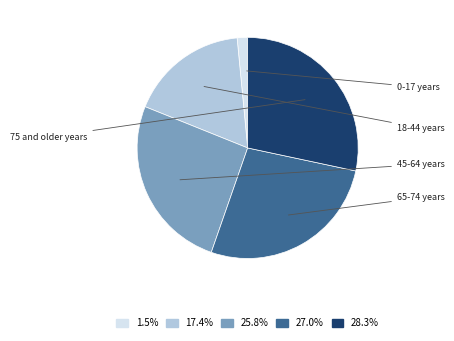

Is there a majority slice in this chart?

No